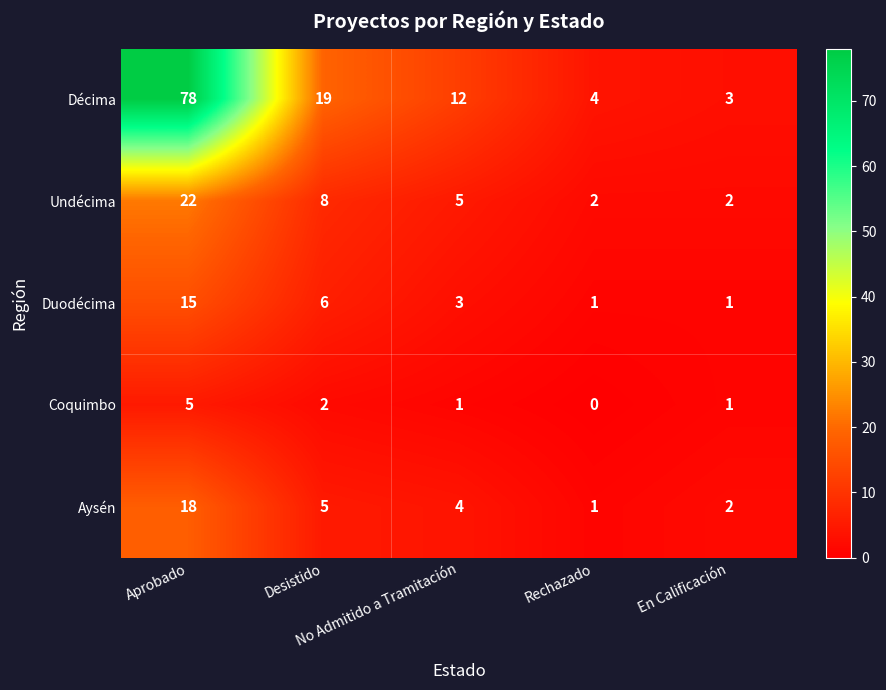

Which series has the largest range (max minus min)?

Décima